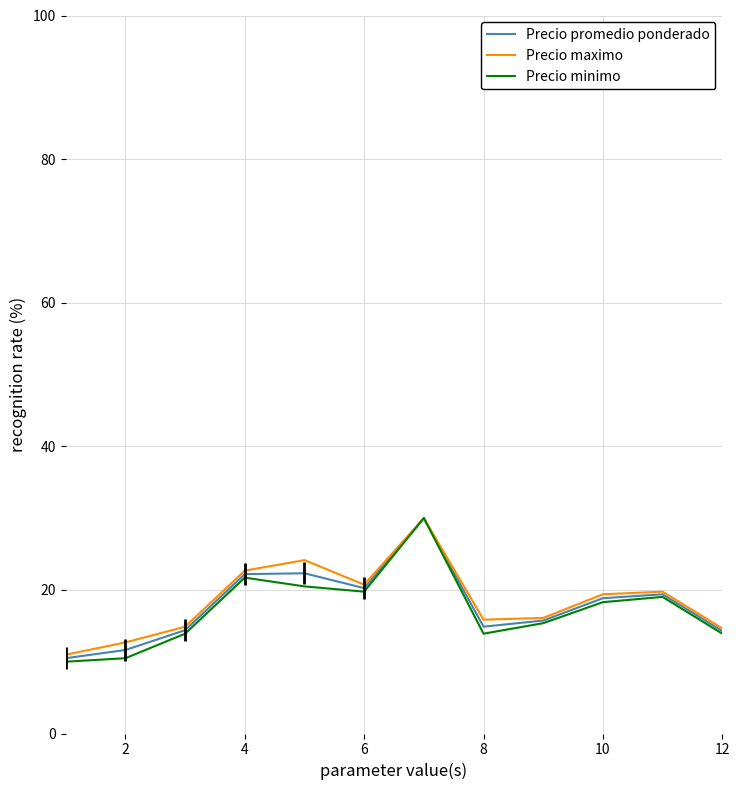

How many lines are shown in the chart?

3